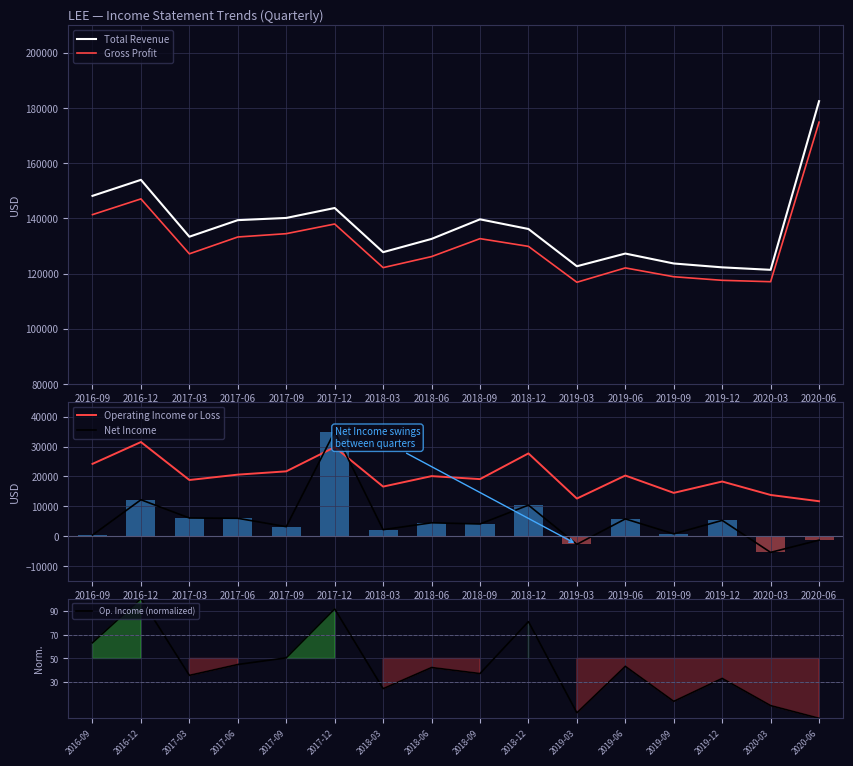

At which category is the sum across all series the highest?

2020-06